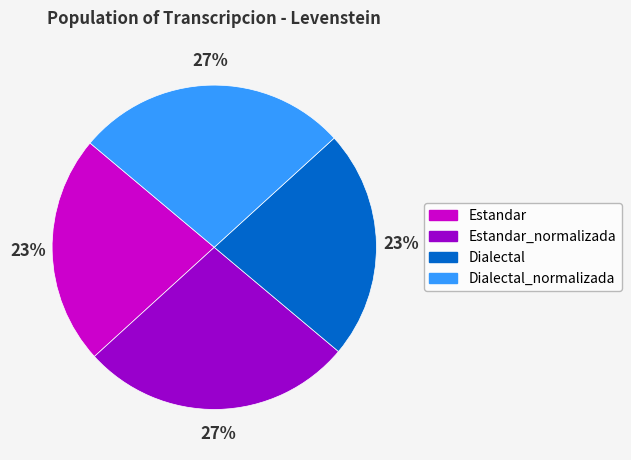

Is there a majority slice in this chart?

No